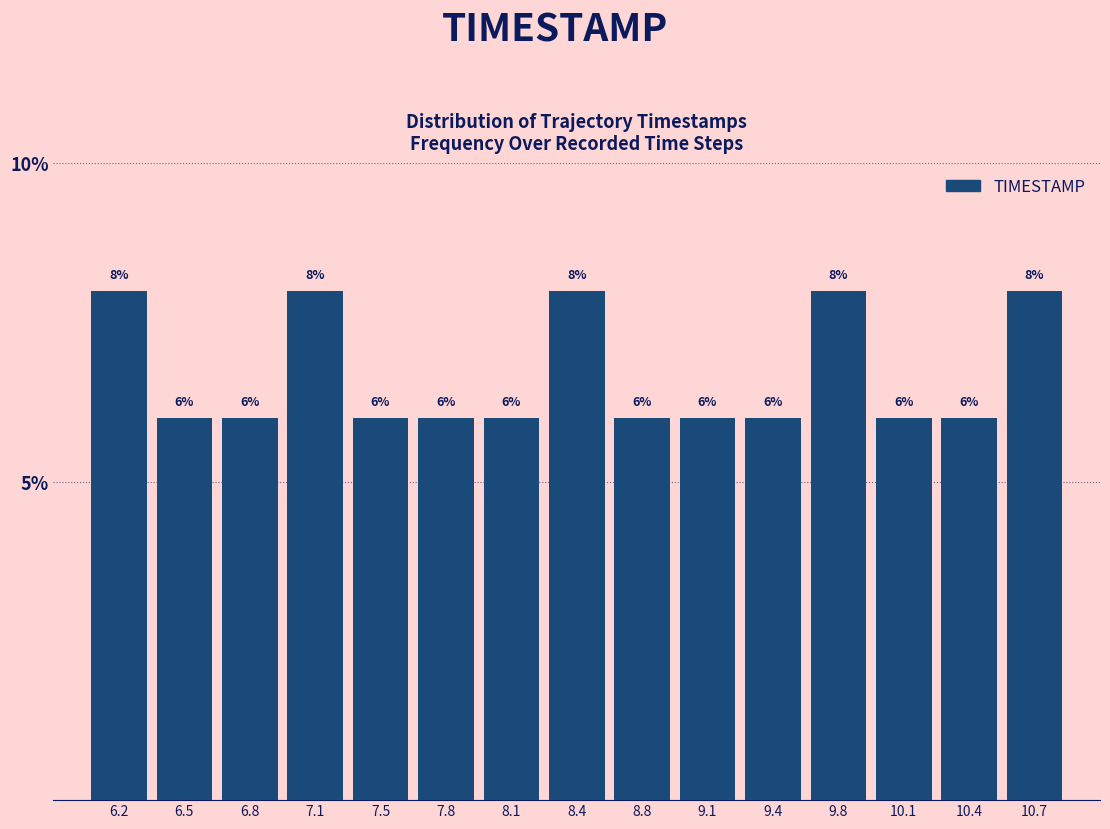

Reading left to right, list every bar in this chart as the range it spans on the x-axis followed by its height. The bar edges are not printed on the chart, so give them approximately, as read against the axis.

6.00 to 6.35: 8
6.35 to 6.65: 6
6.65 to 7.00: 6
7.00 to 7.30: 8
7.30 to 7.65: 6
7.65 to 7.95: 6
7.95 to 8.30: 6
8.30 to 8.60: 8
8.60 to 8.95: 6
8.95 to 9.25: 6
9.25 to 9.60: 6
9.60 to 9.90: 8
9.90 to 10.25: 6
10.25 to 10.55: 6
10.55 to 10.90: 8